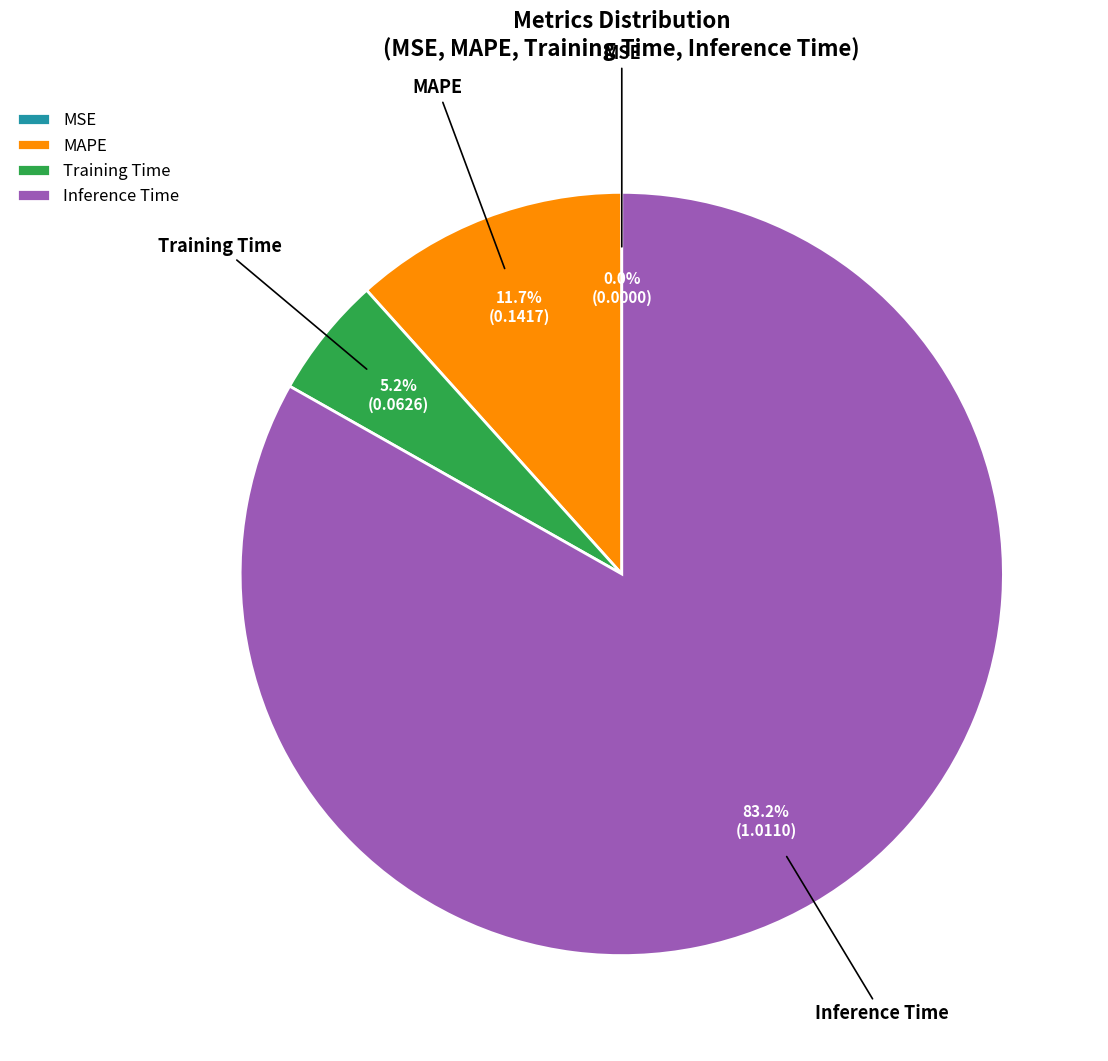

Is there any slice that represents more than half of the pie?

Yes